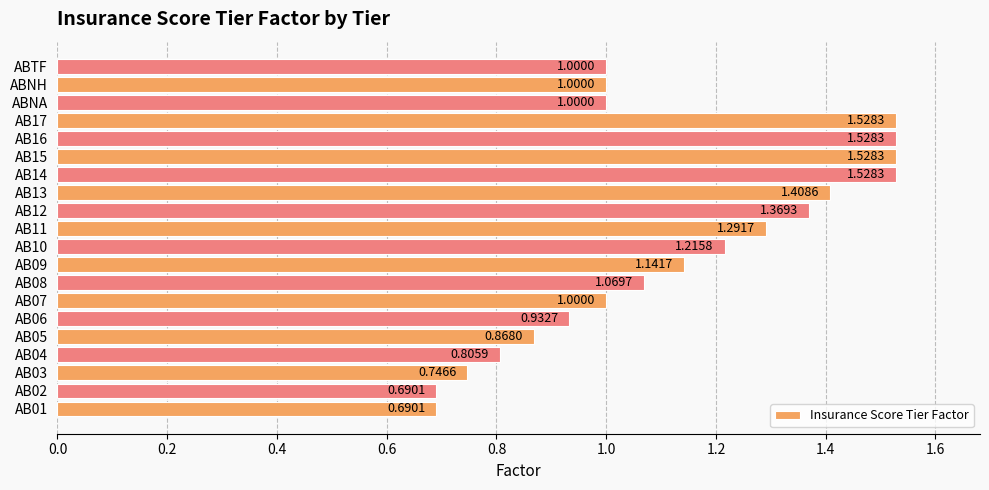

What is the sum of the values at AB09 and AB11?

2.4